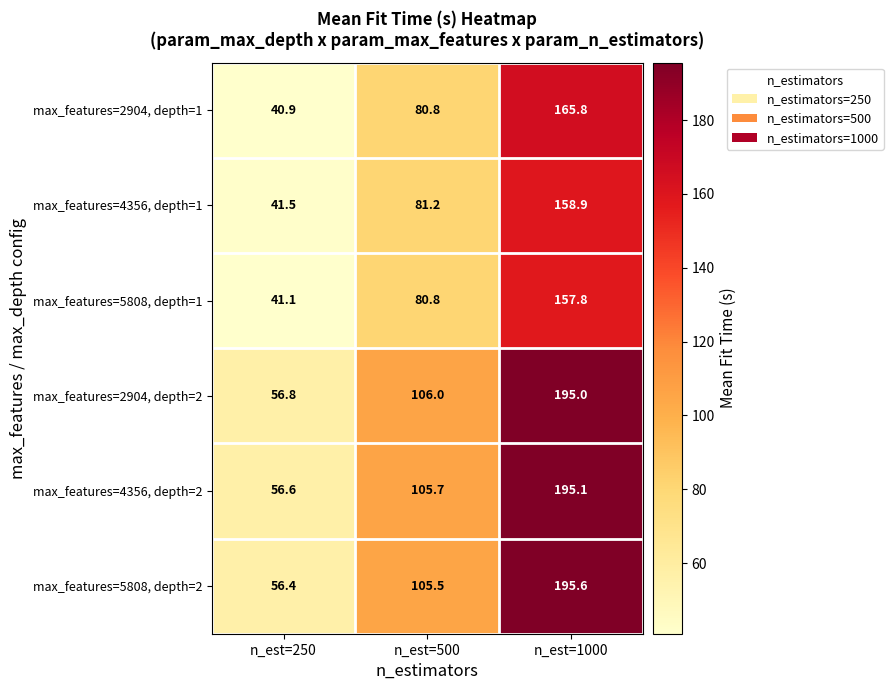

Which series changed the most between n_est=250 and n_est=1000?

max_features=5808, depth=2